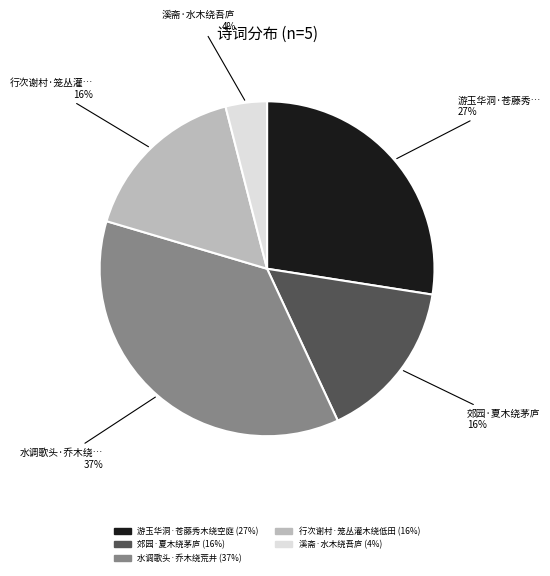

To the nearest percent, what is the difference between the largest and smallest slice percentages?

33%